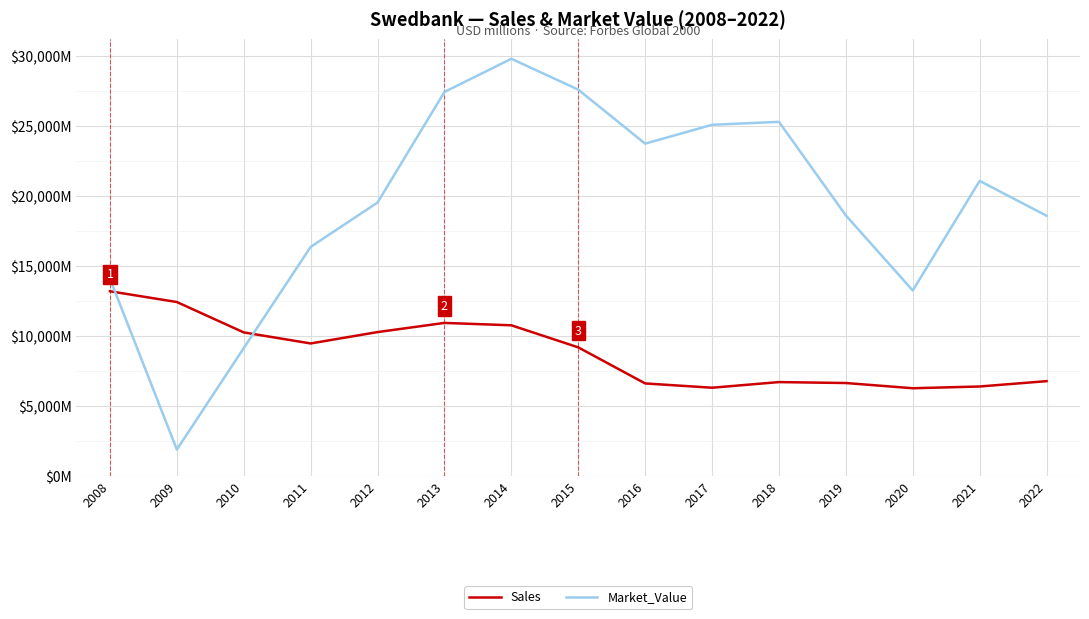

Rank the series by their average value, from lowest to highest.

Sales, Market_Value